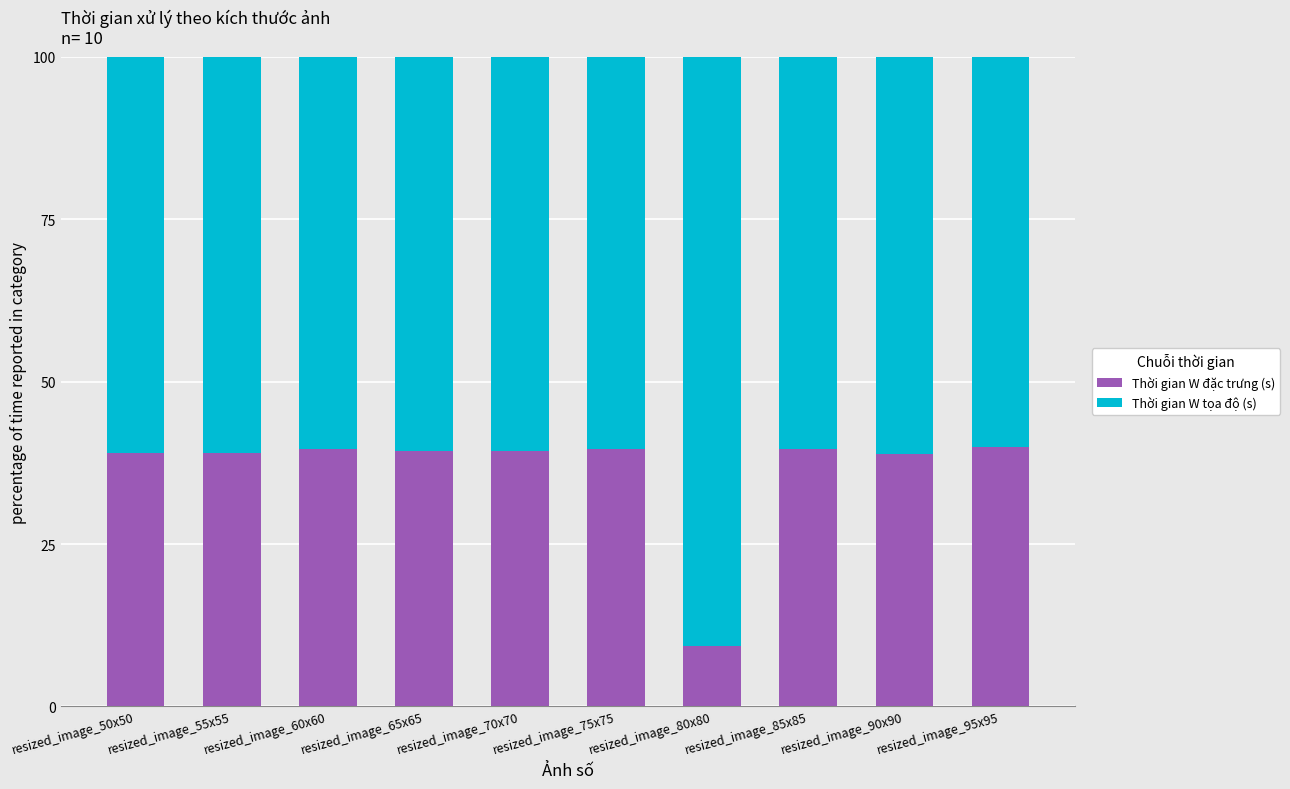

What is the minimum value for Thời gian W đặc trưng (s)?

9.3